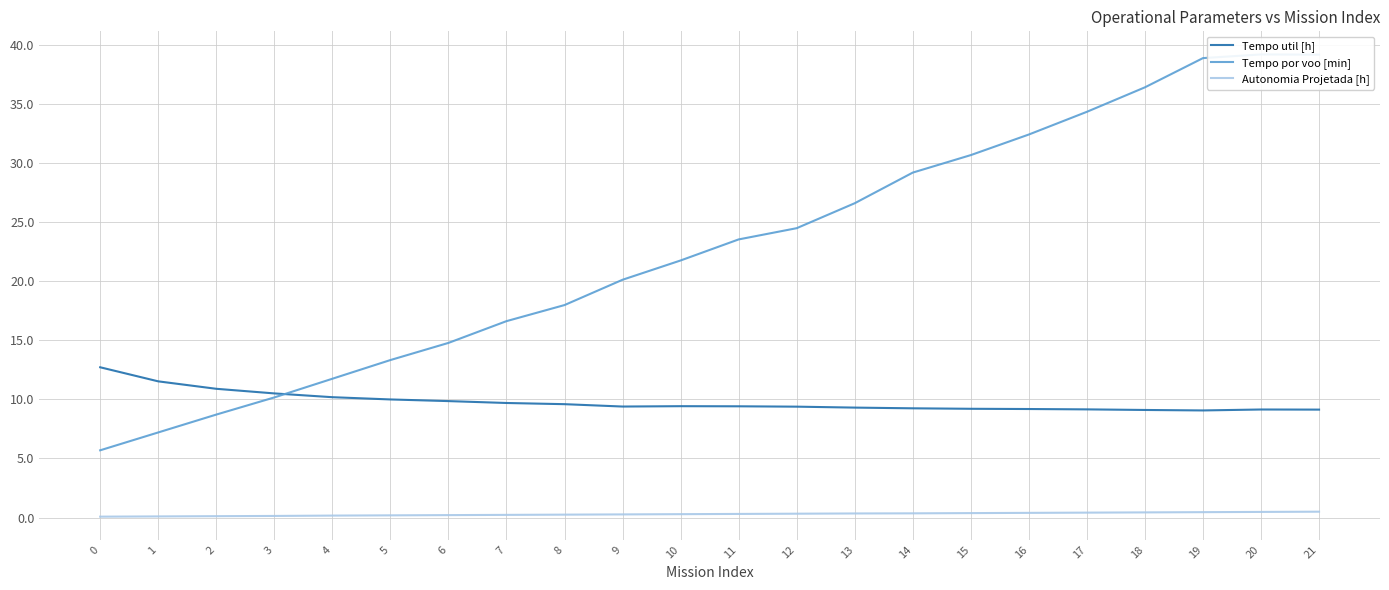

The value of Autonomia Projetada [h] at 14 is 0.4. True or false?

True